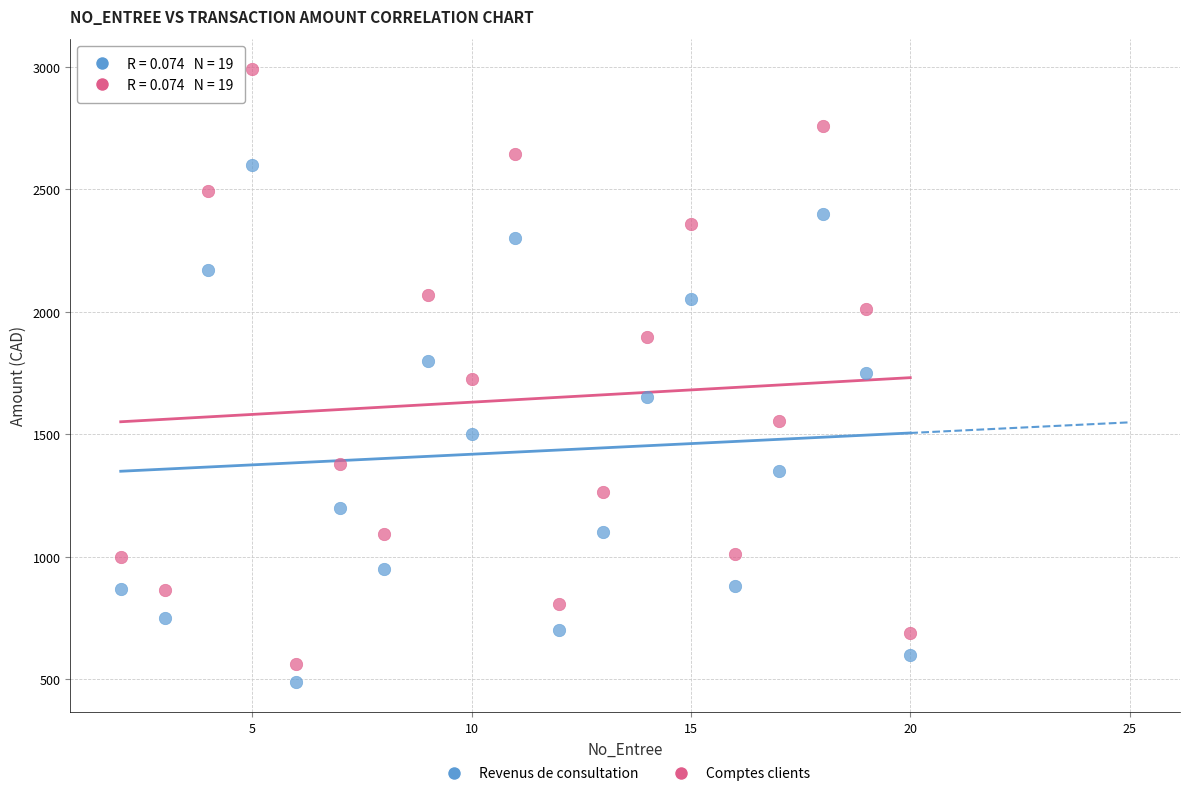

Which series contains the highest Y value?

Comptes clients